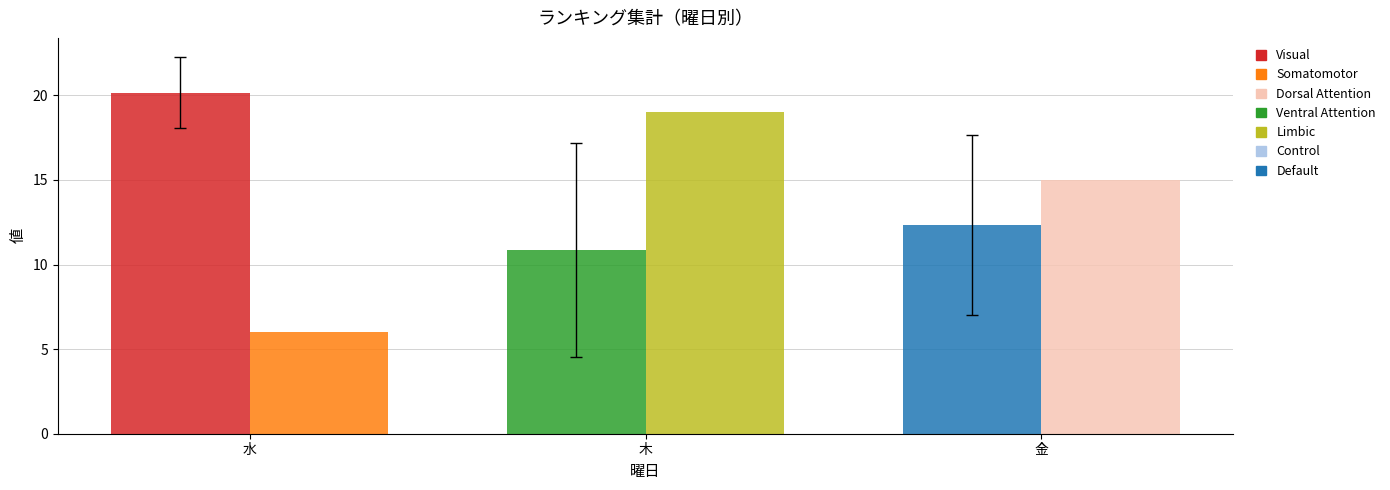

At which category does the chart reach its minimum across all series?

水